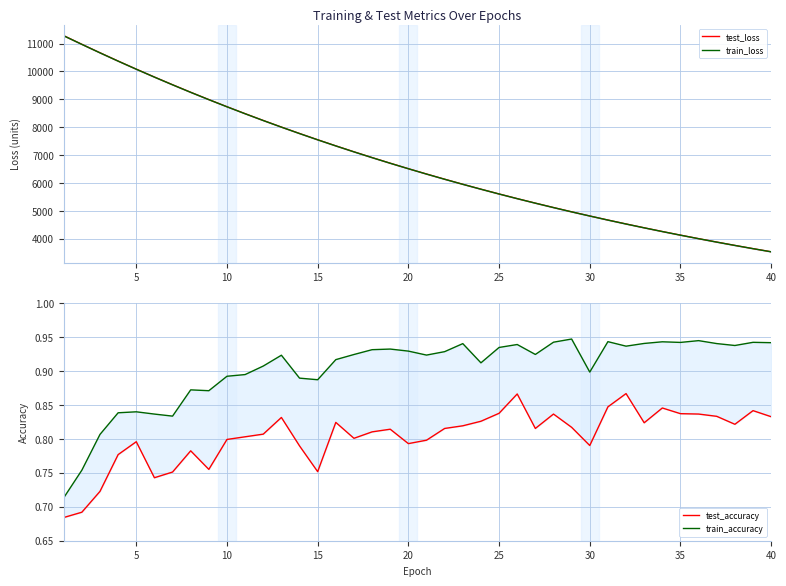

True or false: test_accuracy has a value of 0.8 at 5.

True